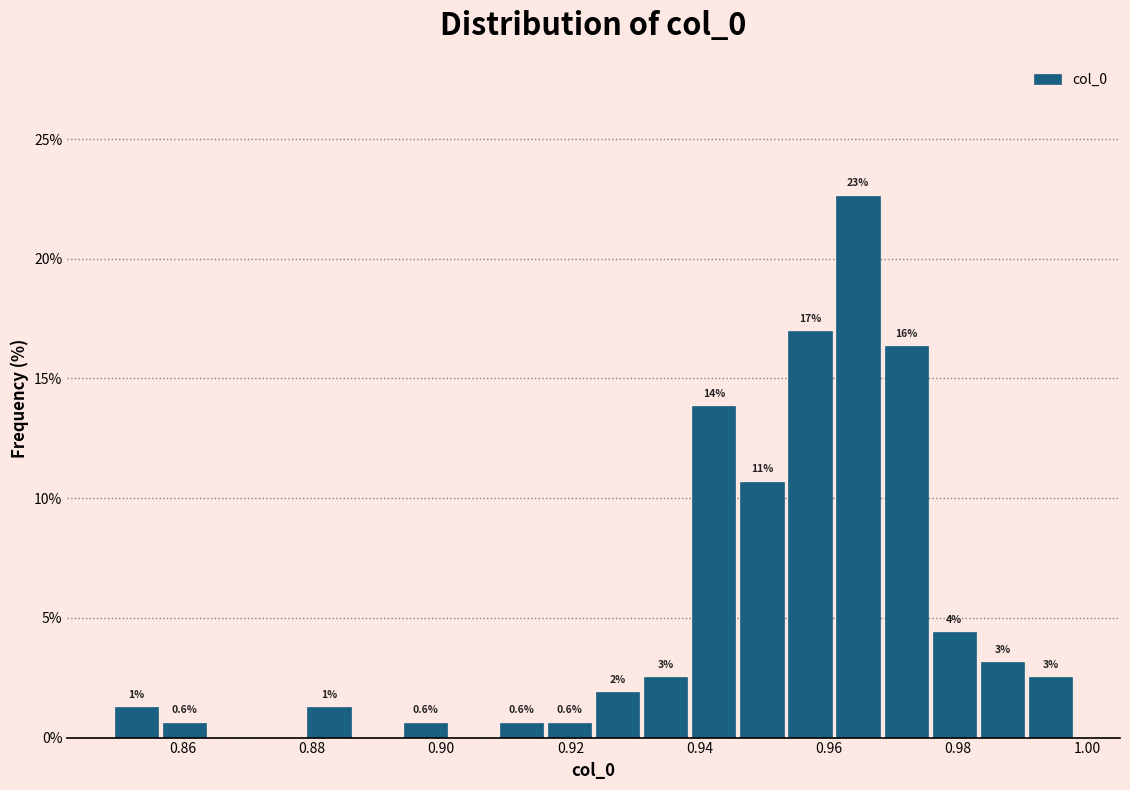

Around what value on the x-axis is the tallest bar? Give the approximate position of its centre, as read against the axis.

0.964